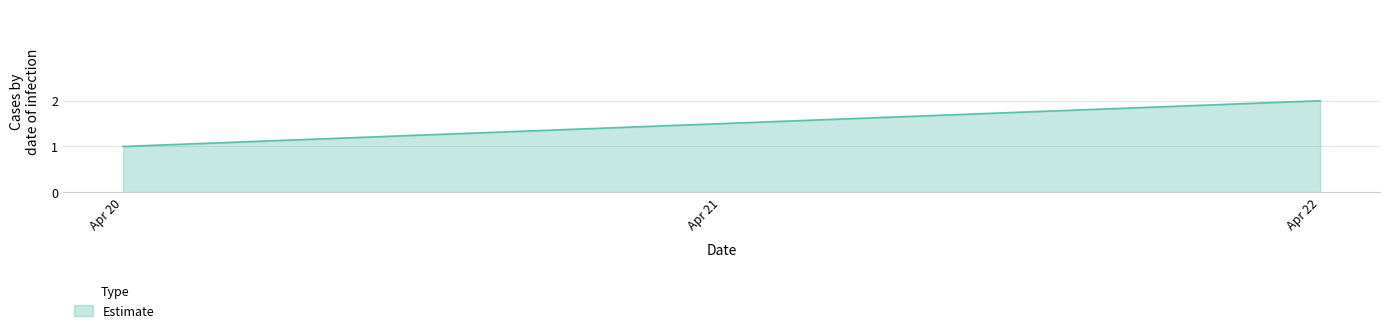

Rank the categories by value from highest to lowest.

Apr 22, Apr 20